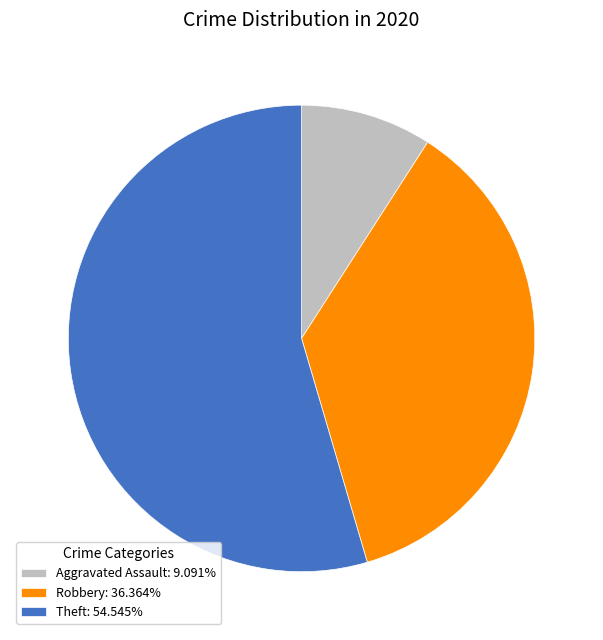

Is there a majority slice in this chart?

Yes